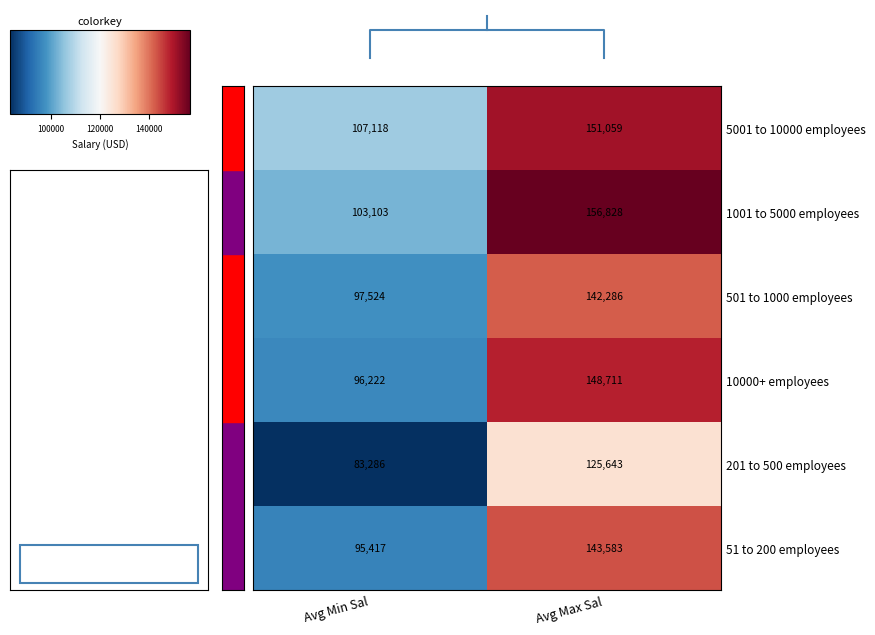

Between Avg Max Sal and Avg Min Sal, which is larger?

Avg Max Sal